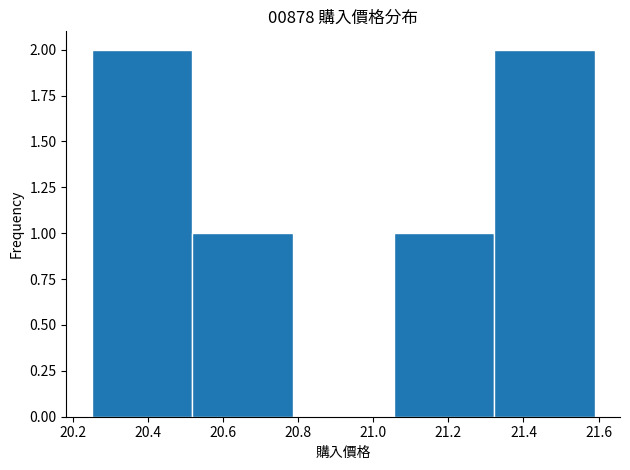

Reading left to right, list every bar in this chart as the range it spans on the x-axis followed by its height. Neither the bar edges nor the heights are printed on the chart, so give them approximately, as read against the axes.

20.250 to 20.518: 2
20.518 to 20.786: 1
20.786 to 21.054: 0
21.054 to 21.322: 1
21.322 to 21.590: 2